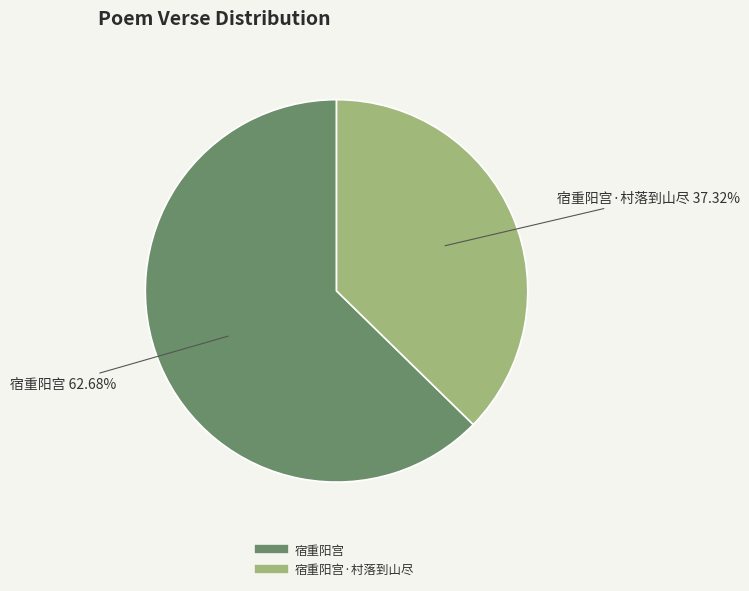

Does any single category account for the majority?

Yes